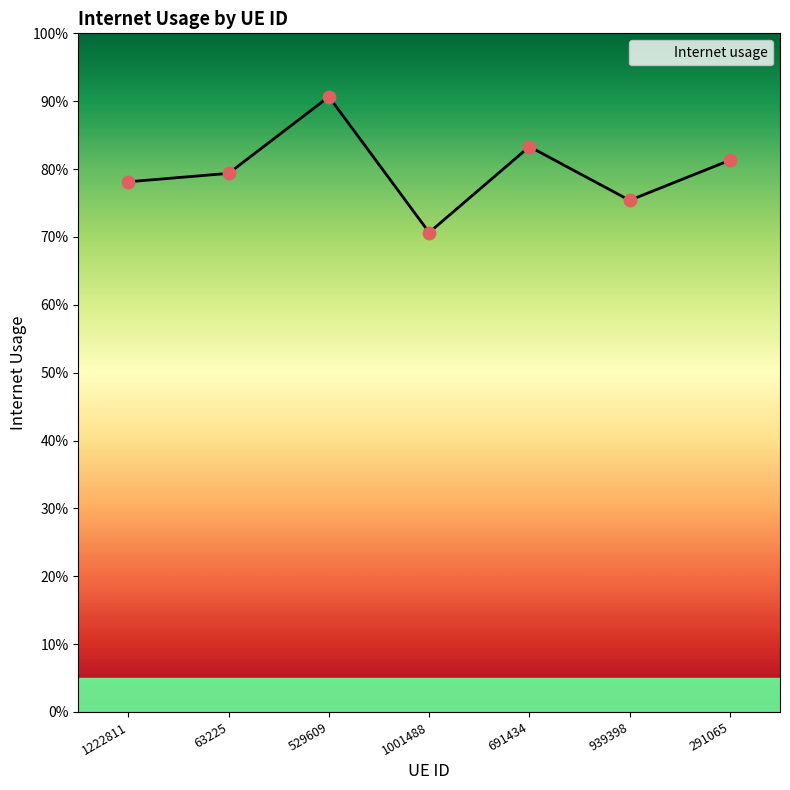

Does the chart have visible grid lines?

No